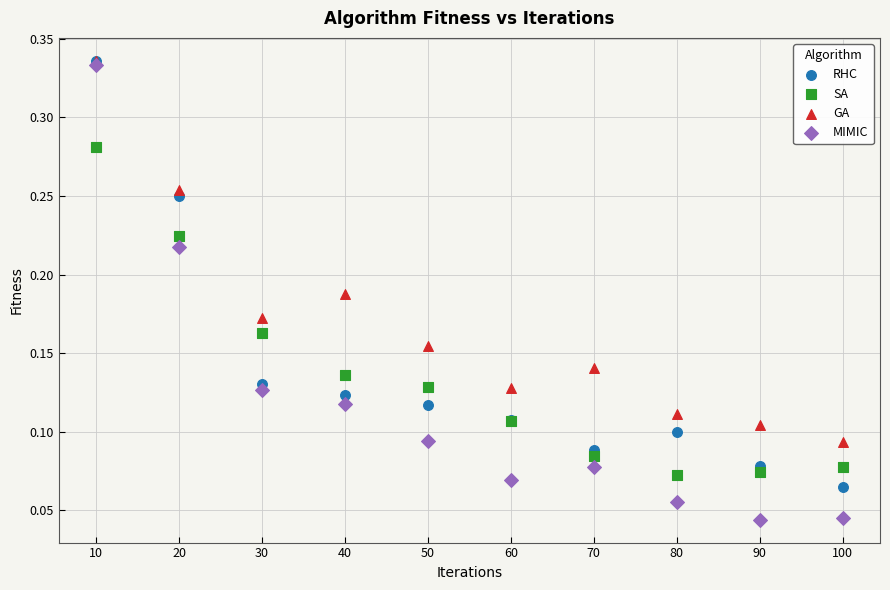

Which series has the widest spread of Y values?

MIMIC